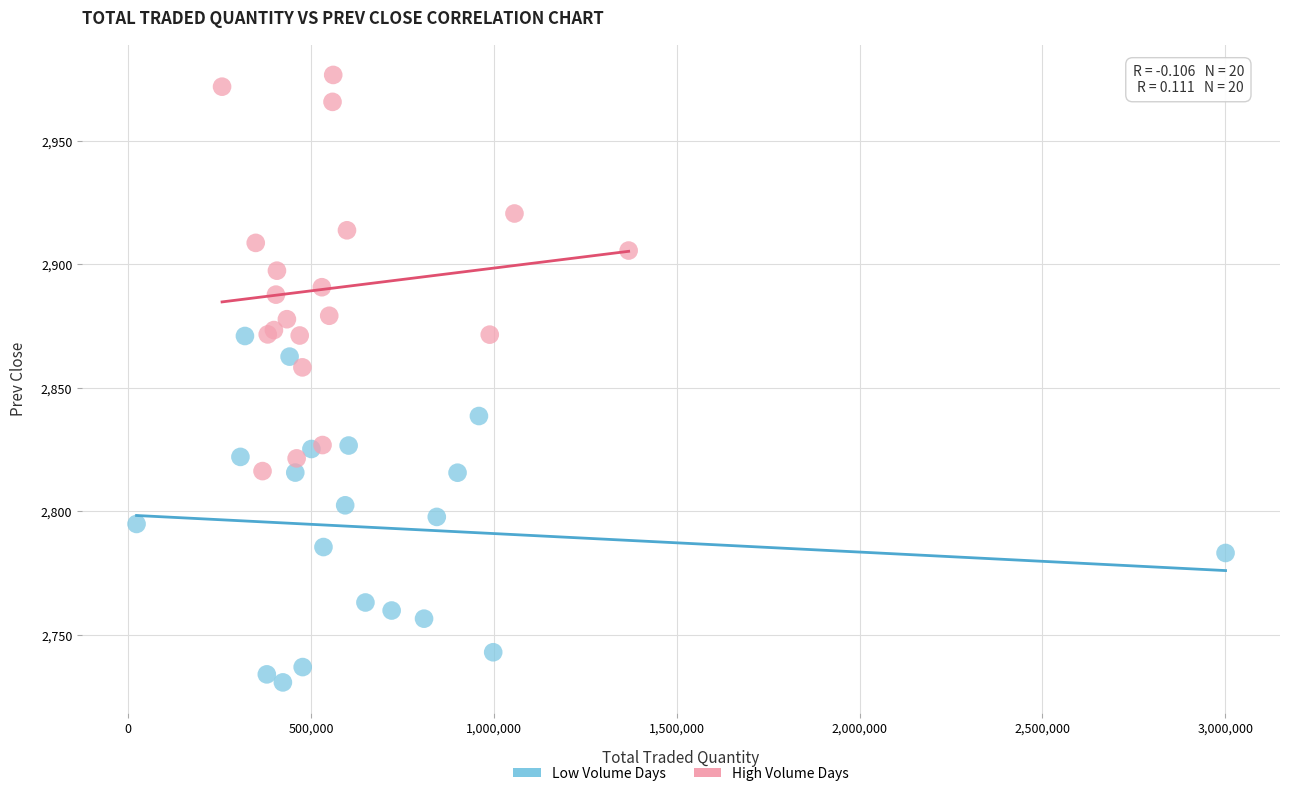

Which series reaches the maximum Y coordinate?

High Volume Days